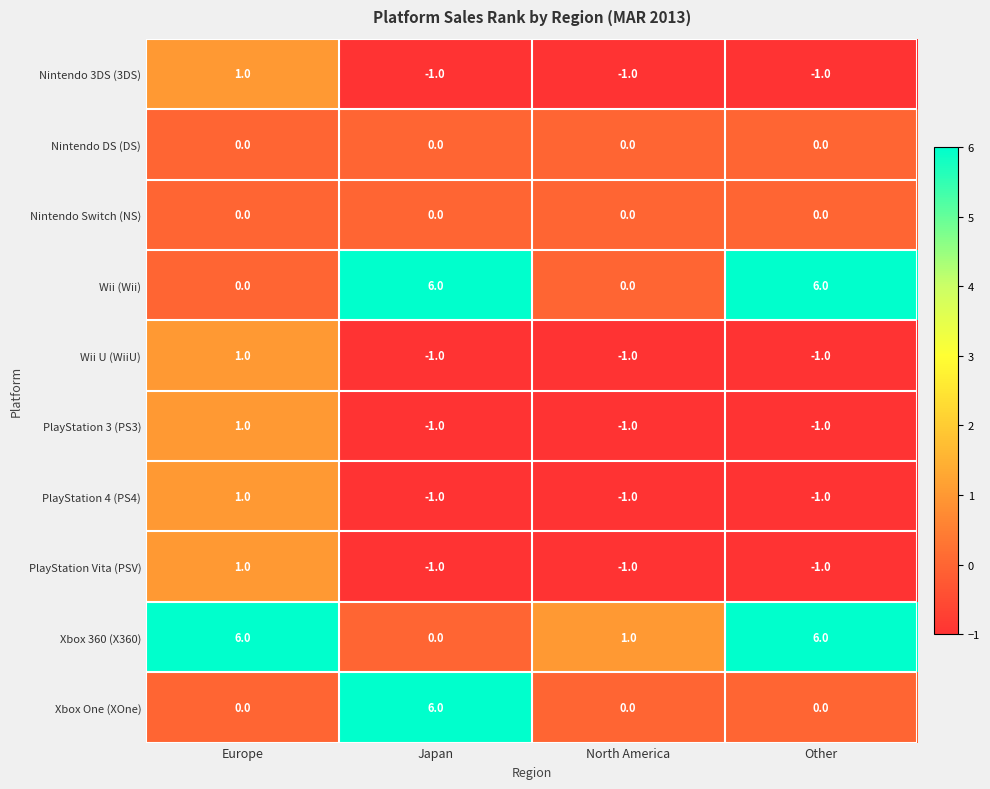

The value of Wii (Wii) at Europe is 0. True or false?

True